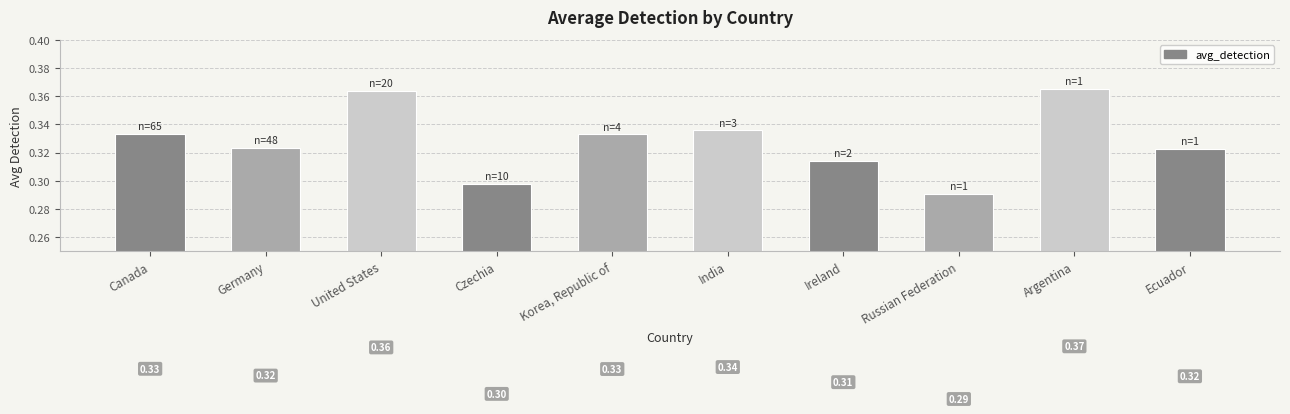

What is the label of the 5th bar from the left?

Korea, Republic of